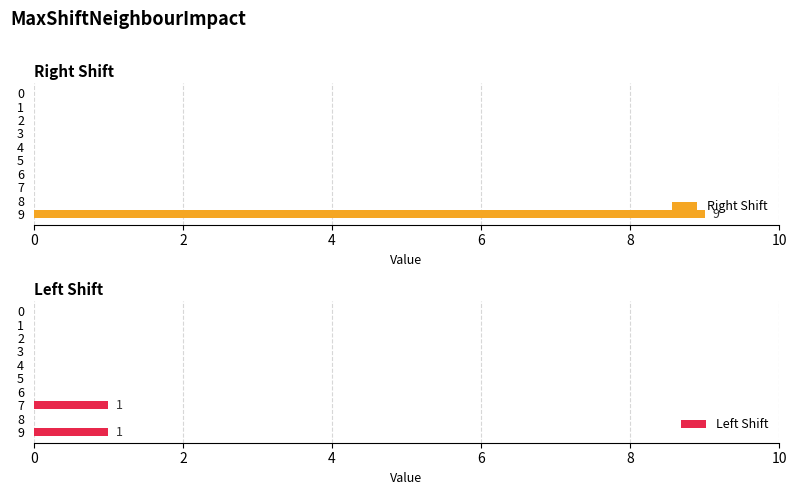

Are the bars grouped side by side (vs. stacked)?

Yes